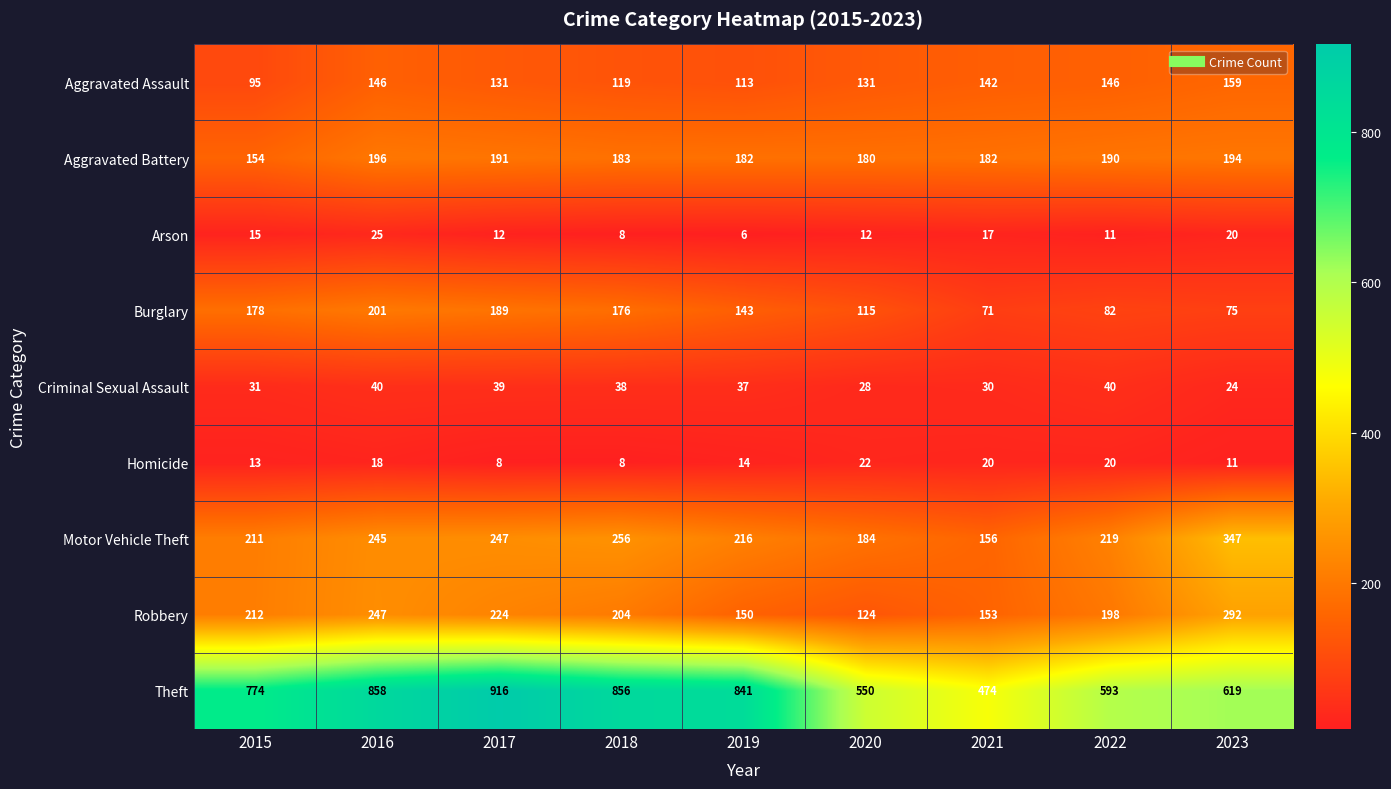

What is the difference between the maximum and minimum values in the Aggravated Battery series?

42